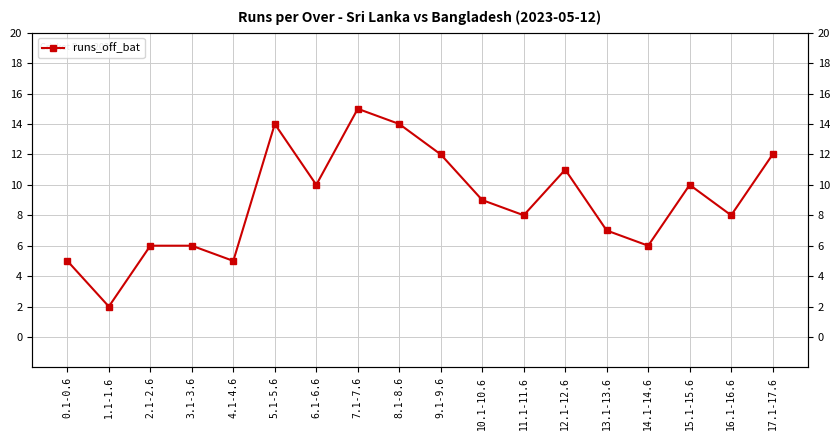

Which has a higher value, 12.1-12.6 or 1.1-1.6?

12.1-12.6